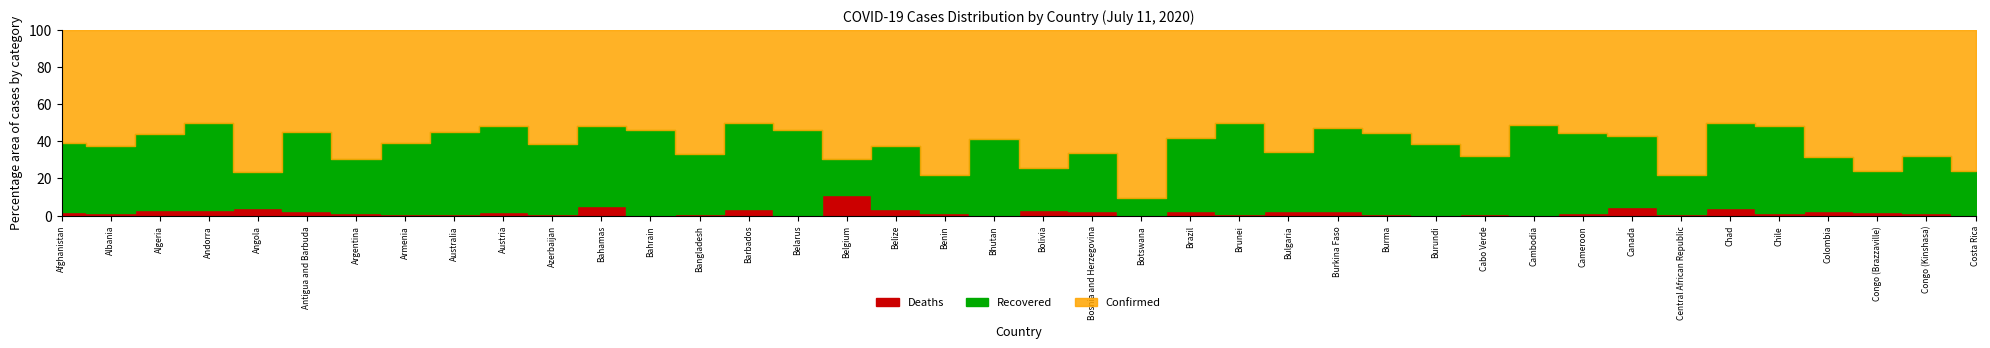

True or false: Recovered has a value of 25464 at Canada.

False